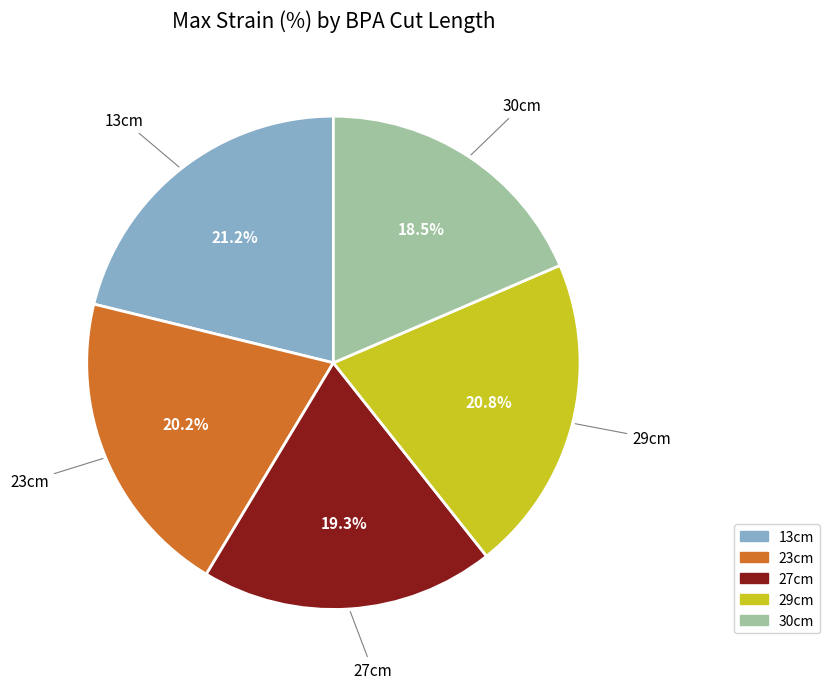

To the nearest percent, what portion does 29cm represent?

21%